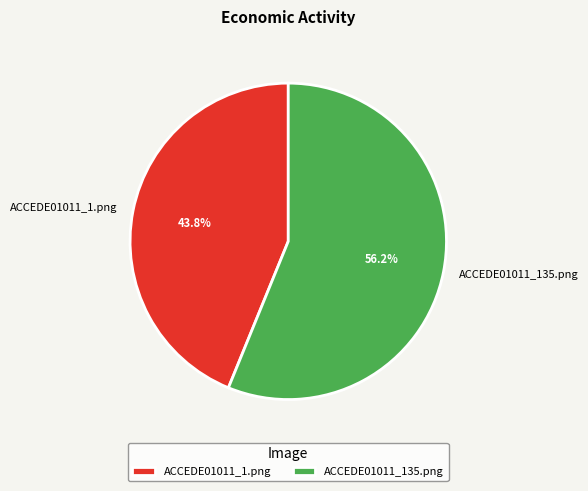

Is there any slice that represents more than half of the pie?

Yes